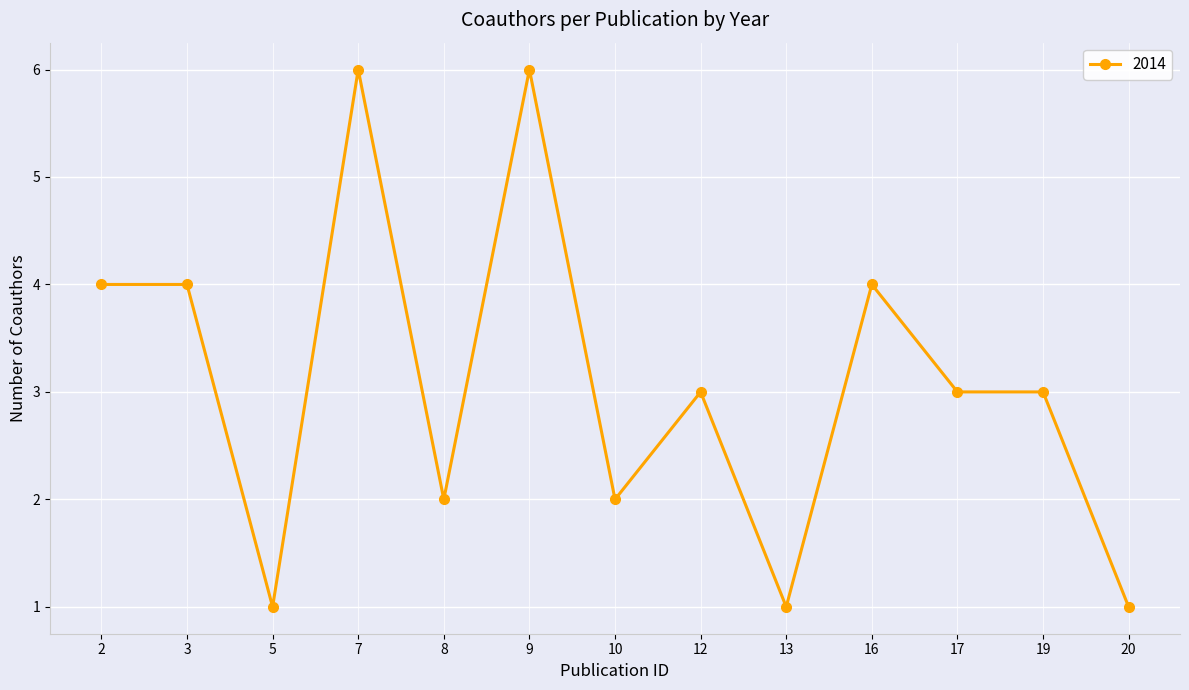

What is the approximate value at 12?

3